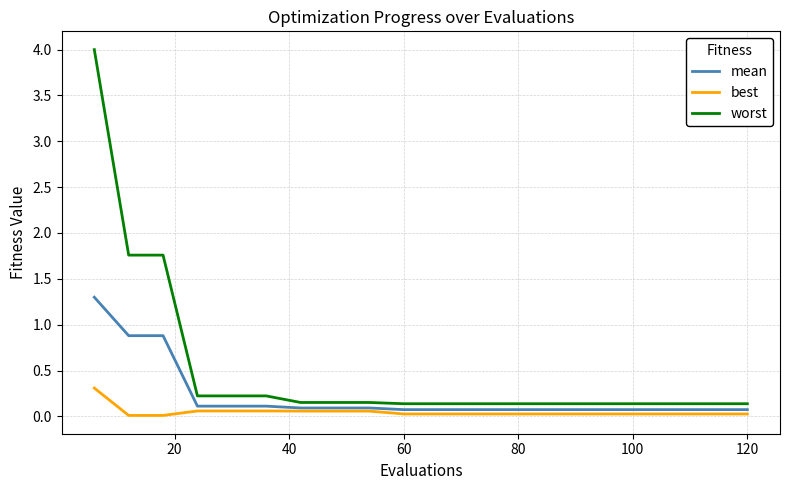

True or false: worst and best cross at least once.

False